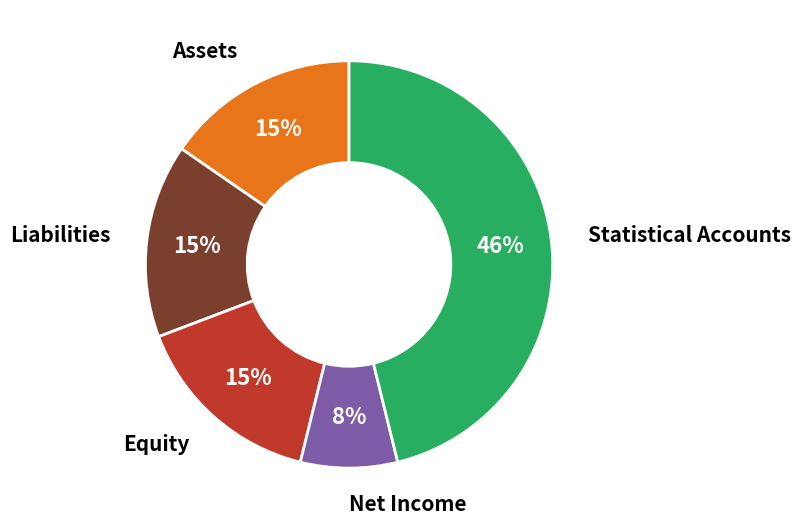

Count the number of slices in the pie.

5